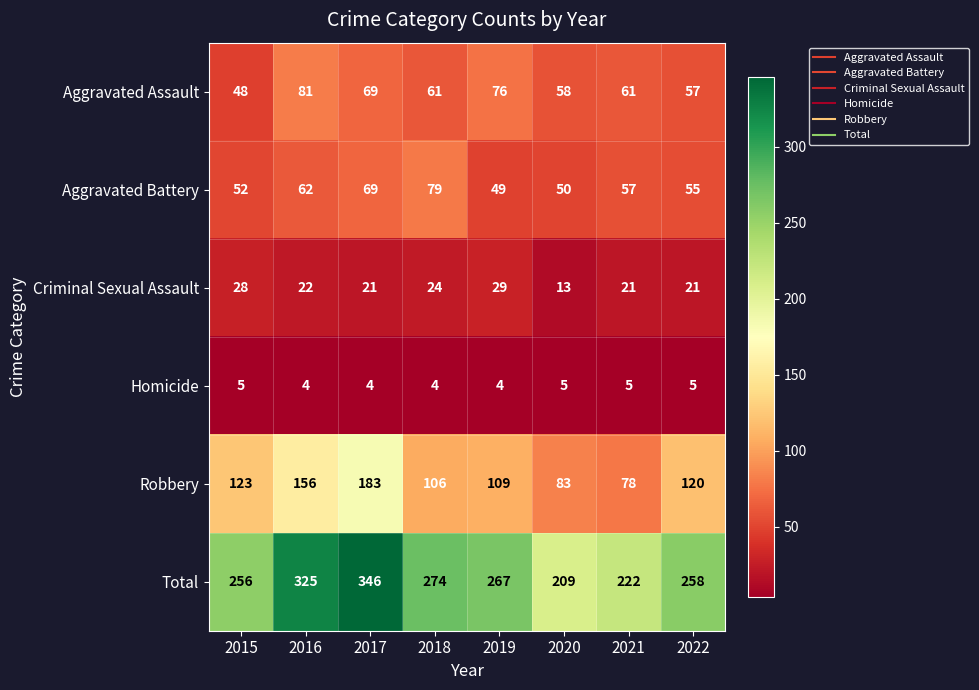

What is the difference between the maximum and second lowest values in the Robbery series?

100